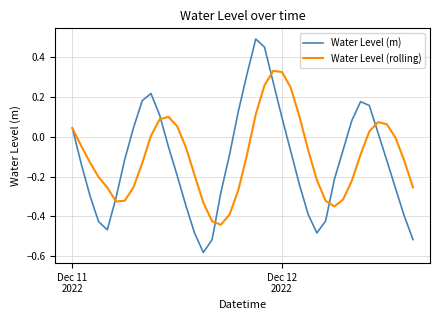

Which series has the largest range (max minus min)?

Water Level (m)